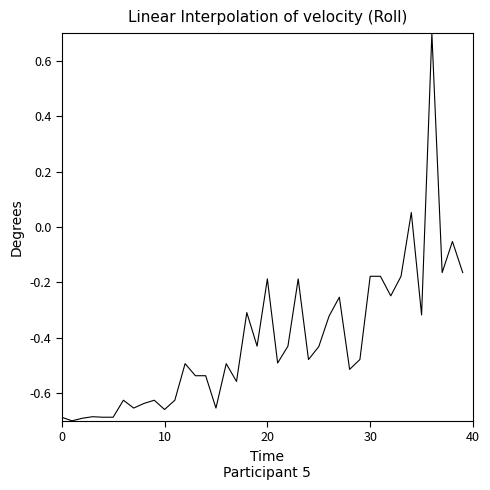

What is the greatest value displayed?

0.7